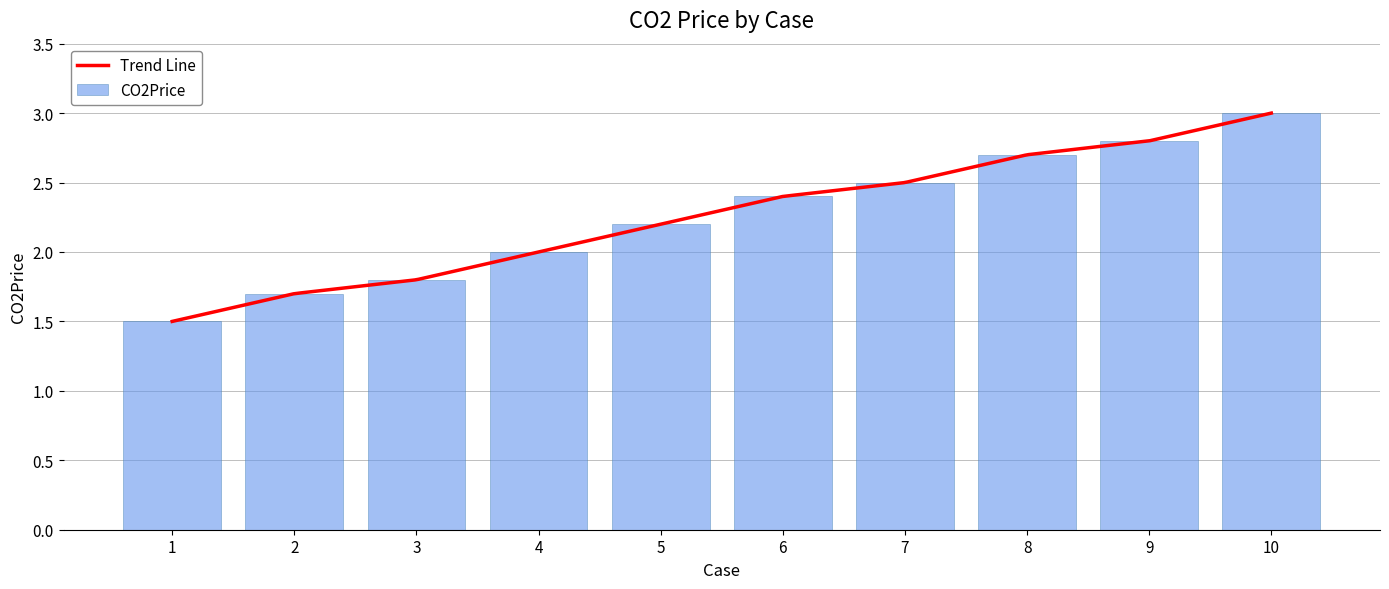

Reading left to right, transcribe all the data shown in this chart.

1.5	1.7	1.8	2.0	2.2	2.4	2.5	2.7	2.8	3.0